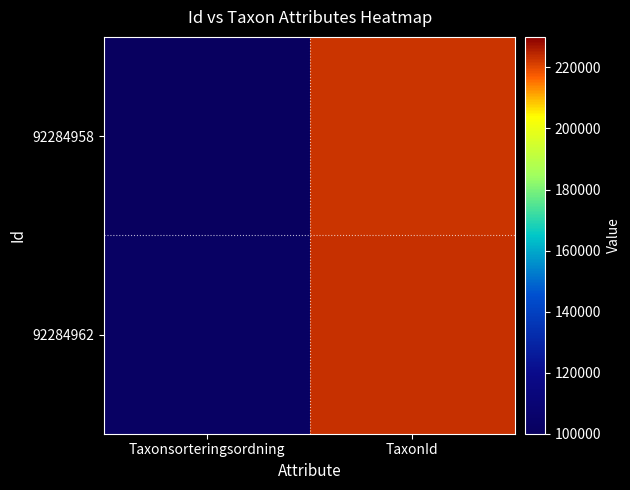

Reading left to right, extract all data points from this chart.

92284958: Taxonsorteringsordning=100279	TaxonId=222498
92284962: Taxonsorteringsordning=102326	TaxonId=223246